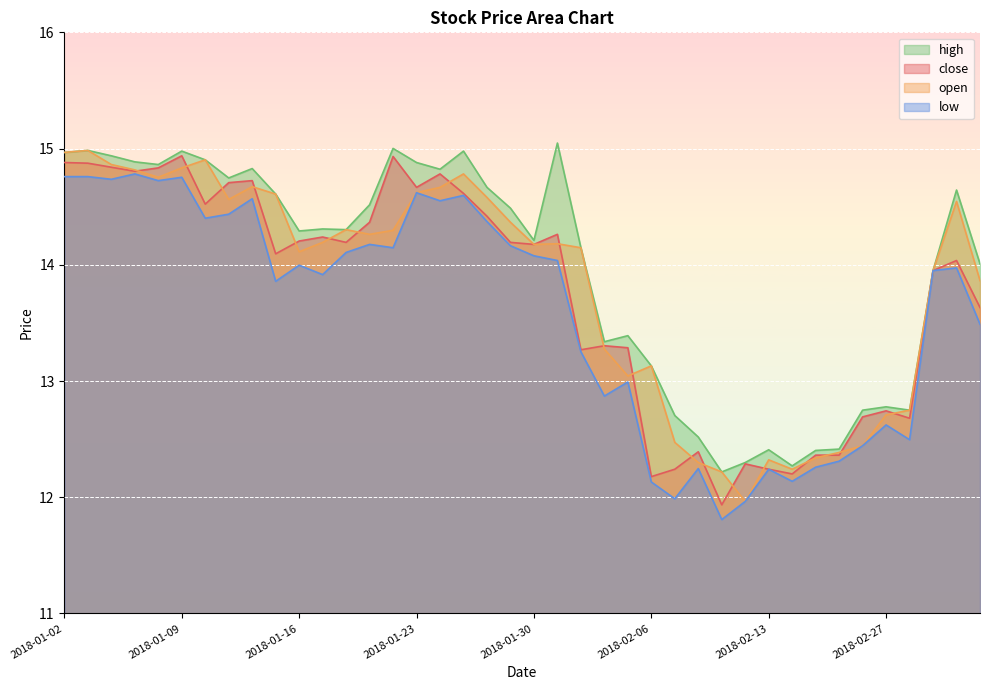

Reading left to right, extract all data points from this chart.

close: 14.9	14.9	14.8	14.8	14.8	14.9	14.5	14.7	14.7	14.1	14.2	14.2	14.2	14.4	14.9	14.7	14.8	14.6	14.4	14.2	14.2	14.3	13.3	13.3	13.3	12.2	12.2	12.4	11.9	12.3	12.2	12.2	12.4	12.4	12.7	12.7	12.7	14.0	14.0	13.6
open: 15.0	15.0	14.9	14.8	14.8	14.8	14.9	14.6	14.7	14.6	14.1	14.2	14.3	14.3	14.3	14.6	14.7	14.8	14.6	14.4	14.2	14.2	14.1	13.3	13.0	13.1	12.5	12.3	12.2	12.0	12.3	12.2	12.3	12.4	12.4	12.7	12.7	14.0	14.5	13.9
high: 15.0	15.0	14.9	14.9	14.9	15.0	14.9	14.7	14.8	14.6	14.3	14.3	14.3	14.5	15.0	14.9	14.8	15.0	14.7	14.5	14.2	15.0	14.1	13.3	13.4	13.1	12.7	12.5	12.2	12.3	12.4	12.3	12.4	12.4	12.7	12.8	12.7	14.0	14.6	14.0
low: 14.8	14.8	14.7	14.8	14.7	14.8	14.4	14.4	14.6	13.9	14.0	13.9	14.1	14.2	14.1	14.6	14.6	14.6	14.4	14.2	14.1	14.0	13.3	12.9	13.0	12.1	12.0	12.2	11.8	12.0	12.2	12.1	12.3	12.3	12.4	12.6	12.5	14.0	14.0	13.5